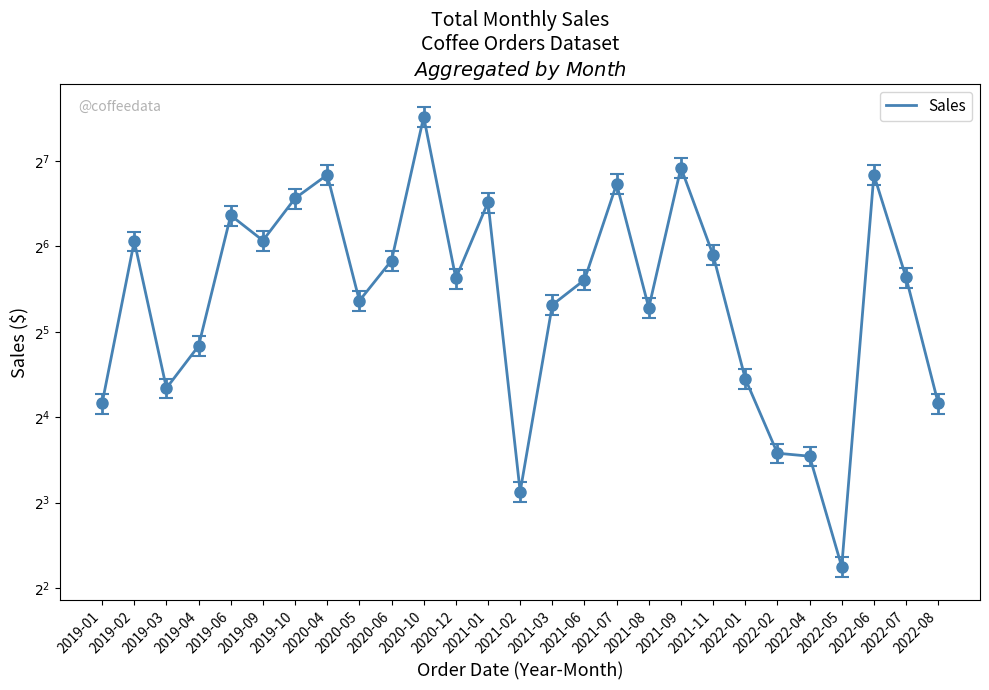

At which category does the chart reach its minimum across all series?

2022-05